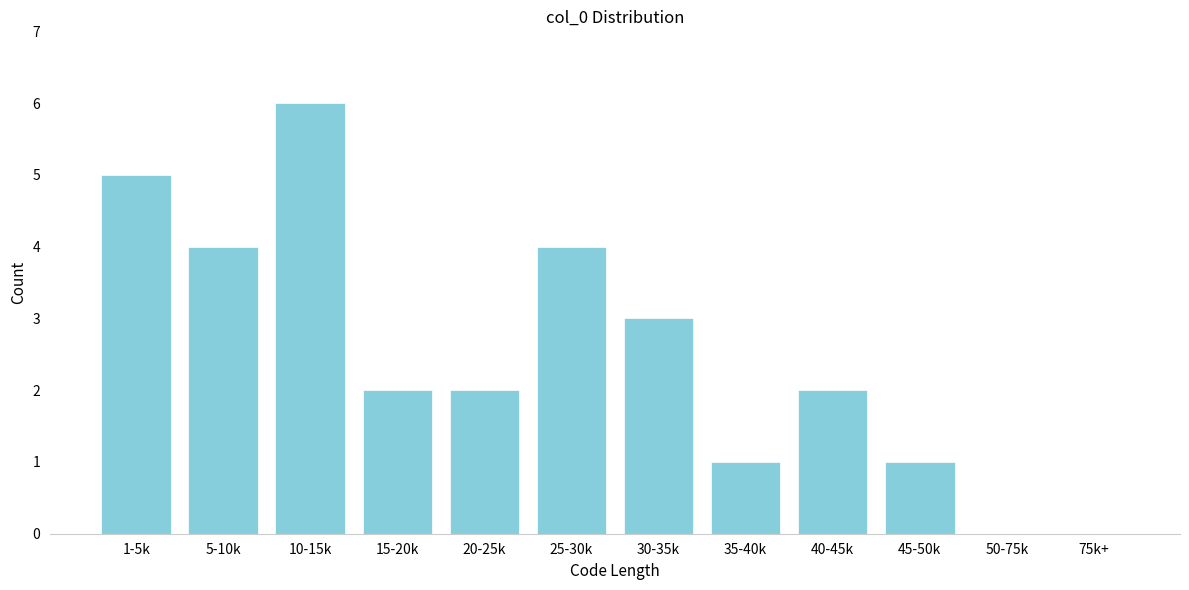

Reading left to right, list all the values displayed in this chart.

1-5k=5	5-10k=4	10-15k=6	15-20k=2	20-25k=2	25-30k=4	30-35k=3	35-40k=1	40-45k=2	45-50k=1	50-75k=0	75k+=0